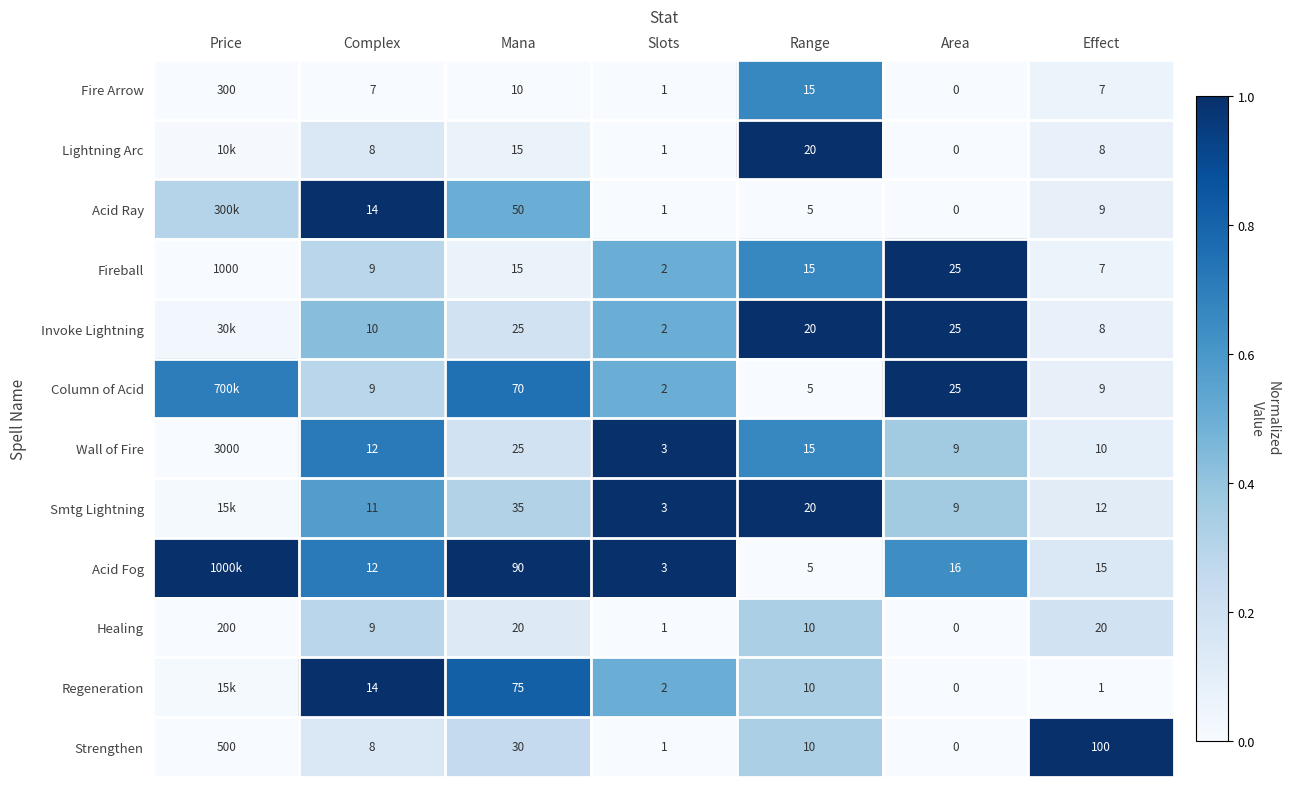

Where is Fireball nearest to the value 501?

Area